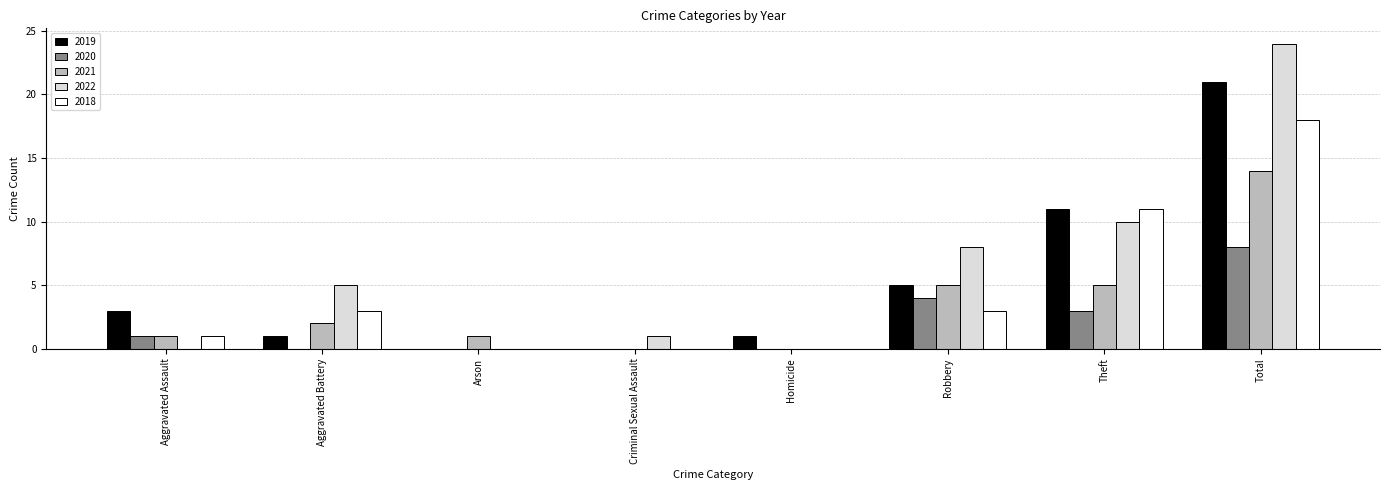

At which label does 2020 reach its peak?

Total